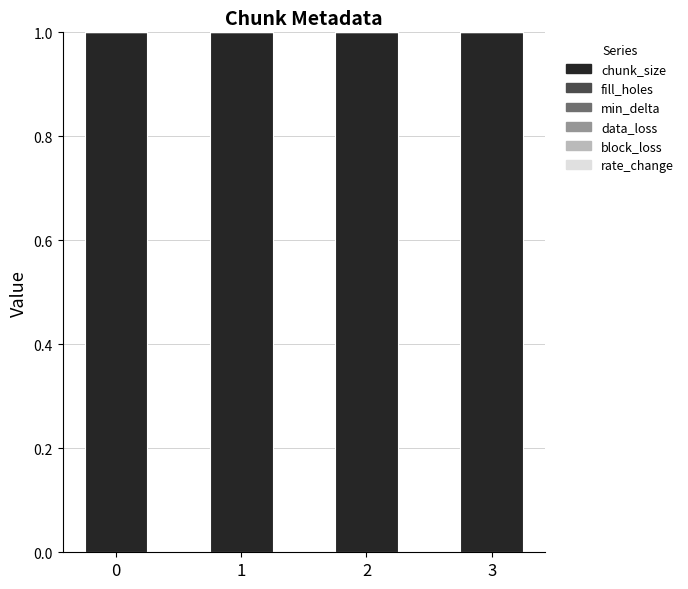

What is the total value across all series at 3?

1